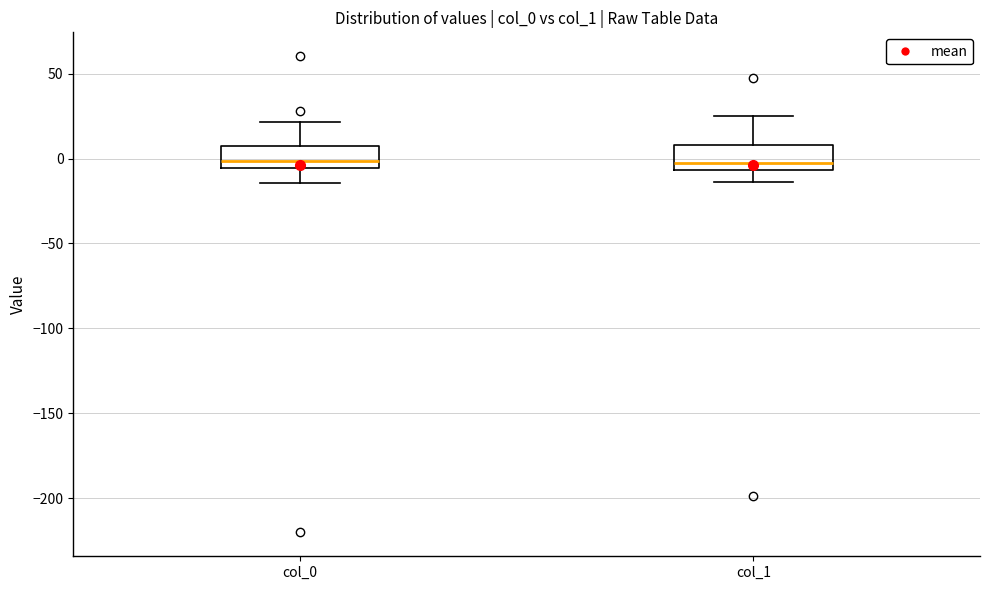

Where is the upper edge of the box for col_1 on the y-axis? The values are not printed on the chart, so give them approximately, as read against the axis.

10